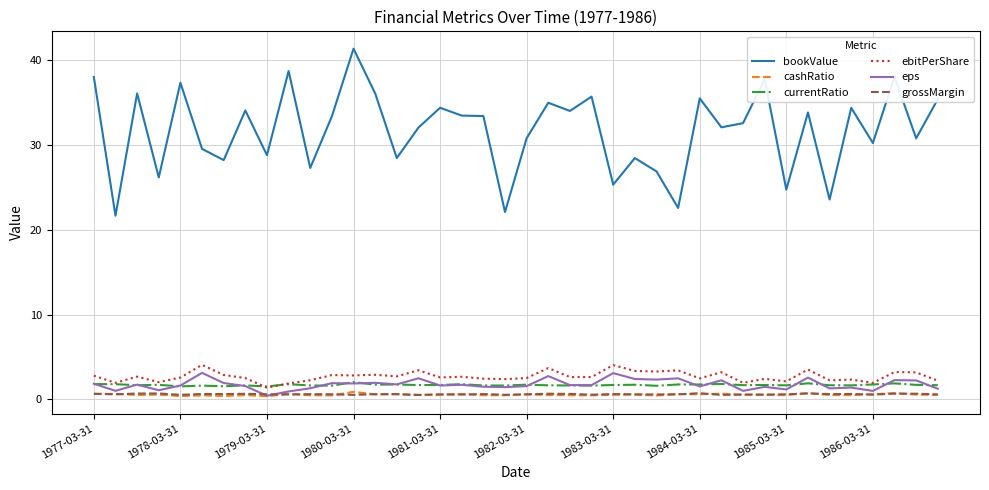

Which series has the largest total across all categories?

bookValue